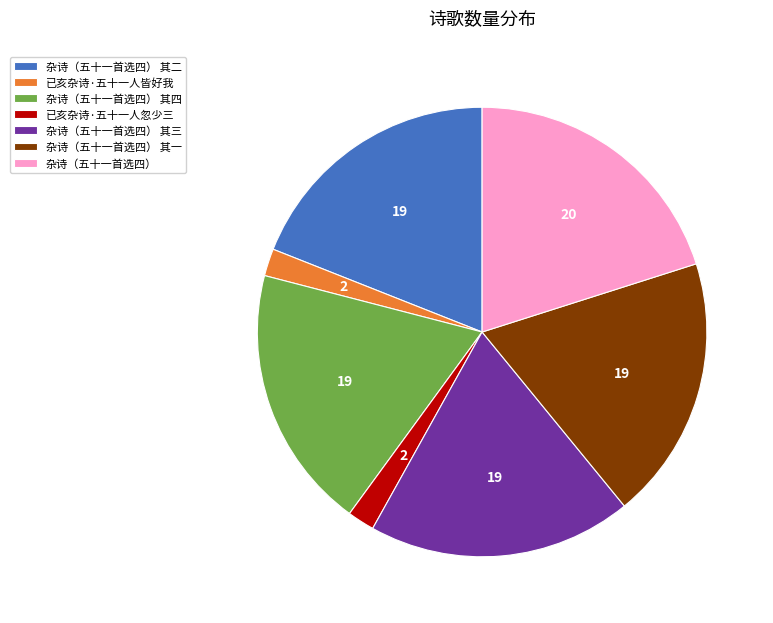

Do 杂诗（五十一首选四） 其四 and 已亥杂诗·五十一人忽少三 together represent more than half of the pie?

No